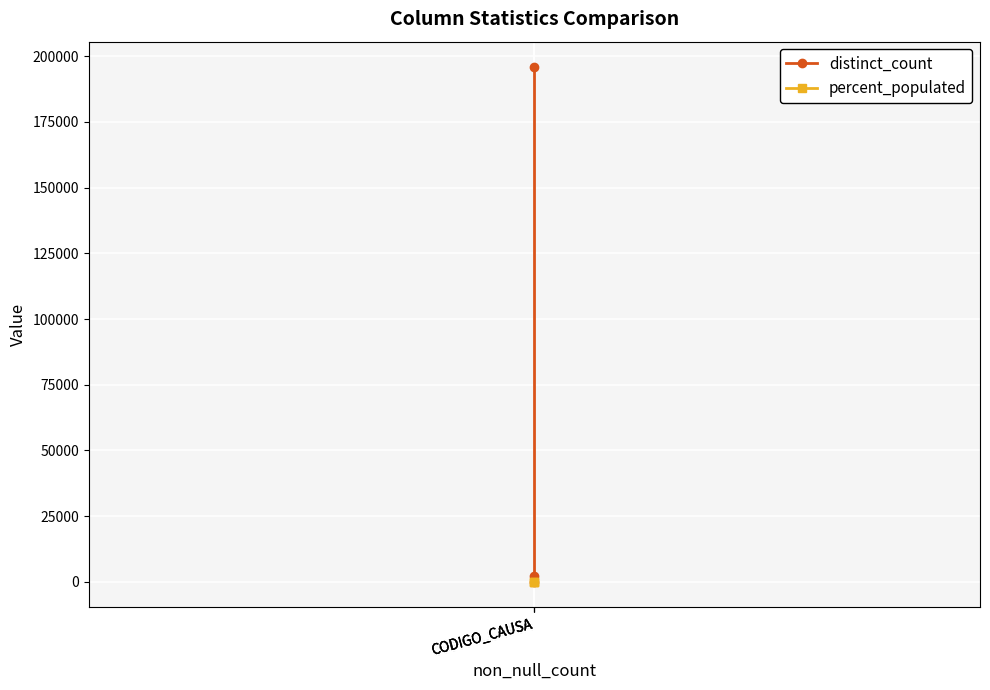

Reading left to right, extract all data points from this chart.

distinct_count: 195735	2192	114
percent_populated: 100	100	100